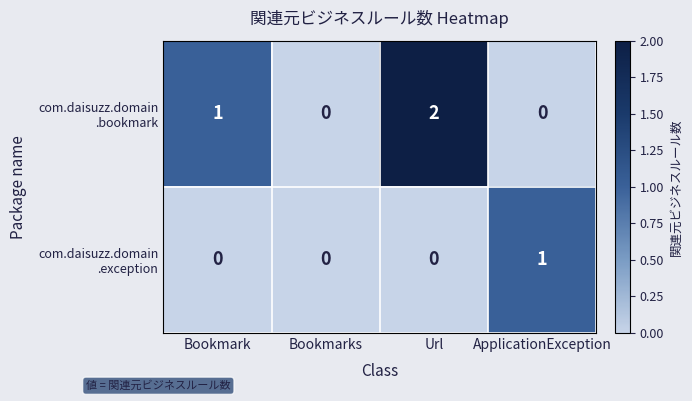

At which category is the sum across all series the highest?

Url